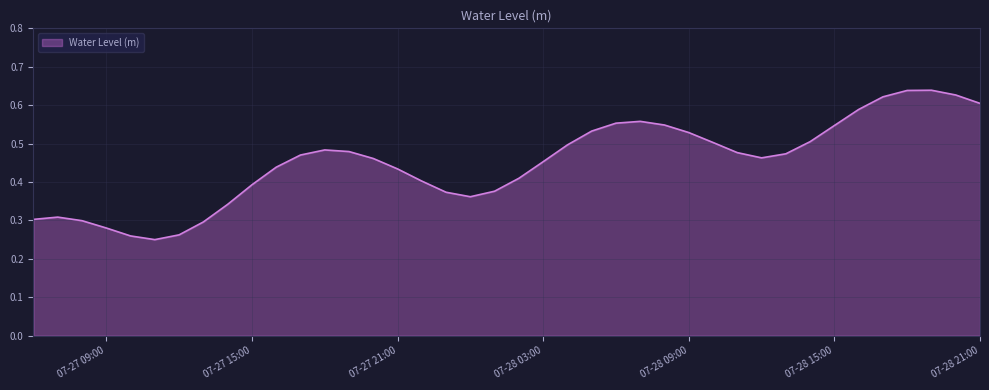

Which category has the highest value across all series?

2024-07-28 19:00:00